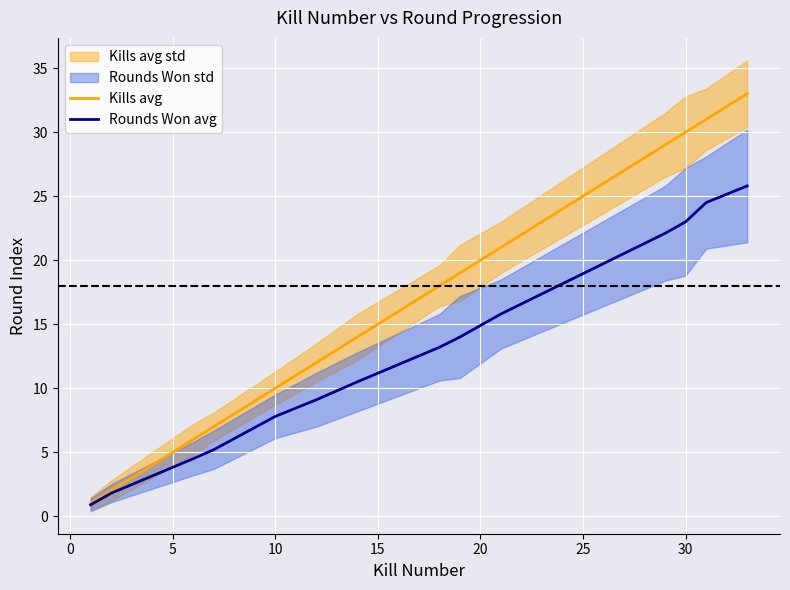

What is the lowest value of the Rounds Won avg series?

0.9